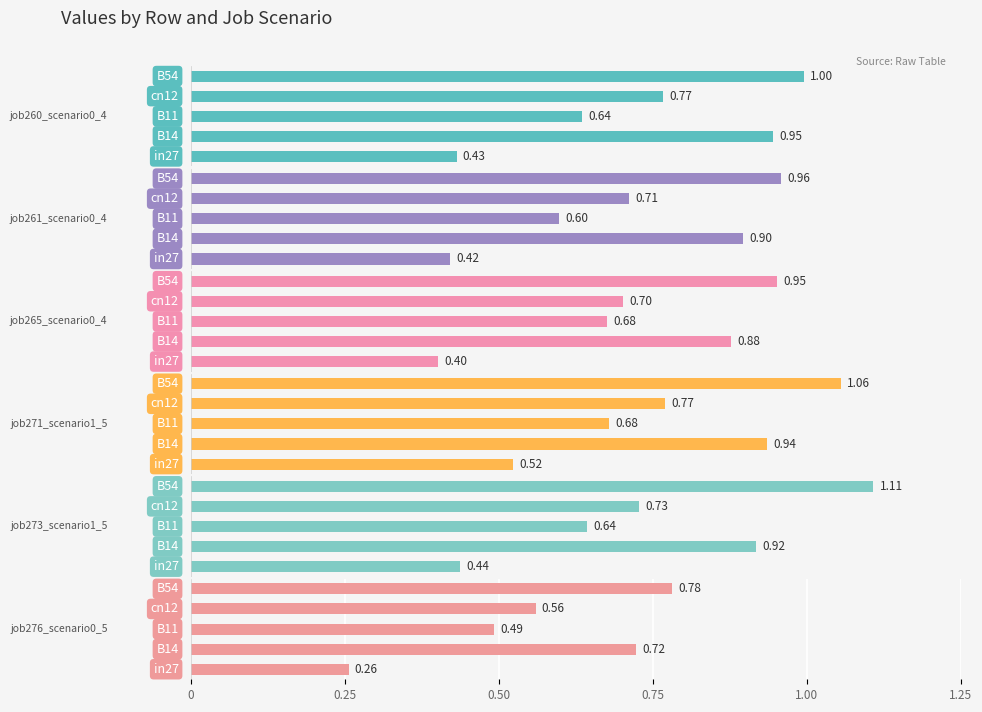

What is the highest value of the job261_scenario0_484 series?

1.0